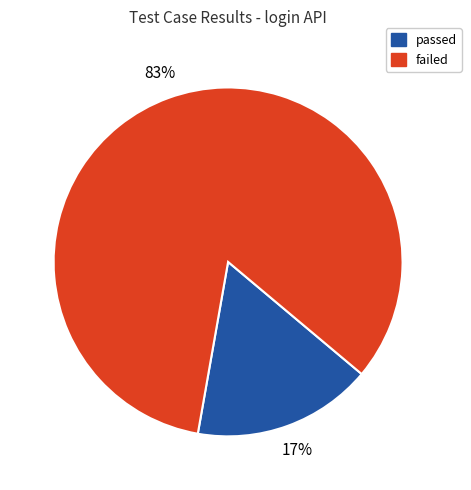

Which slice is the largest?

failed